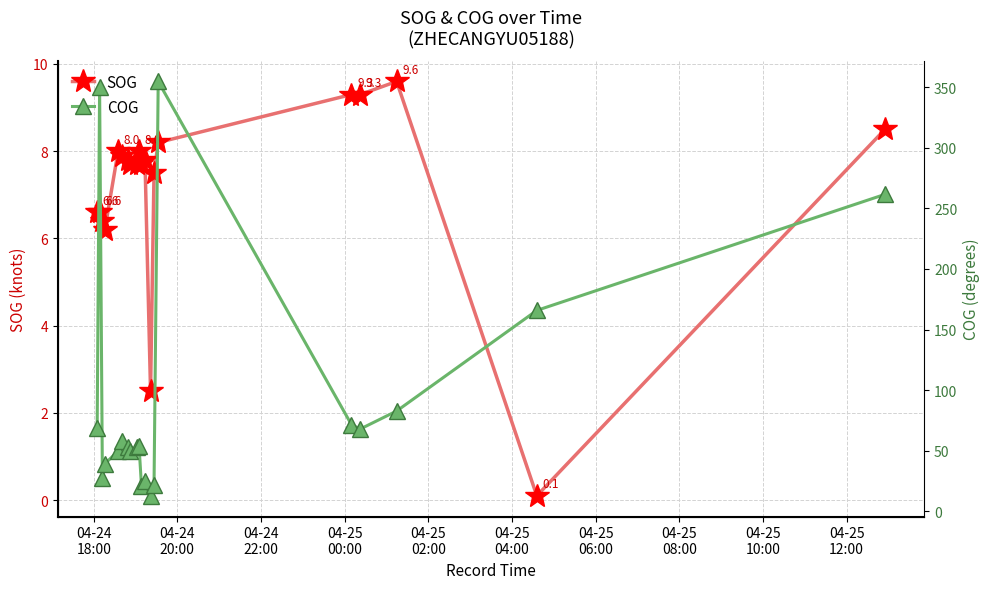

True or false: SOG has more than 2 points higher than both neighbors.

True